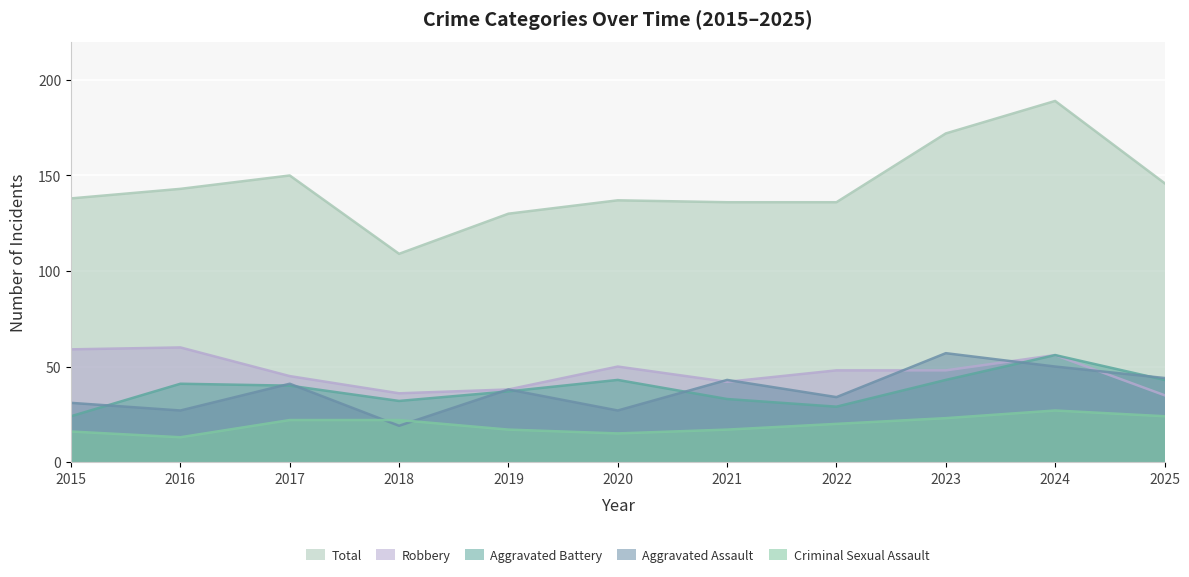

What are all the series names shown in the legend?

Total, Robbery, Aggravated Battery, Aggravated Assault, Criminal Sexual Assault